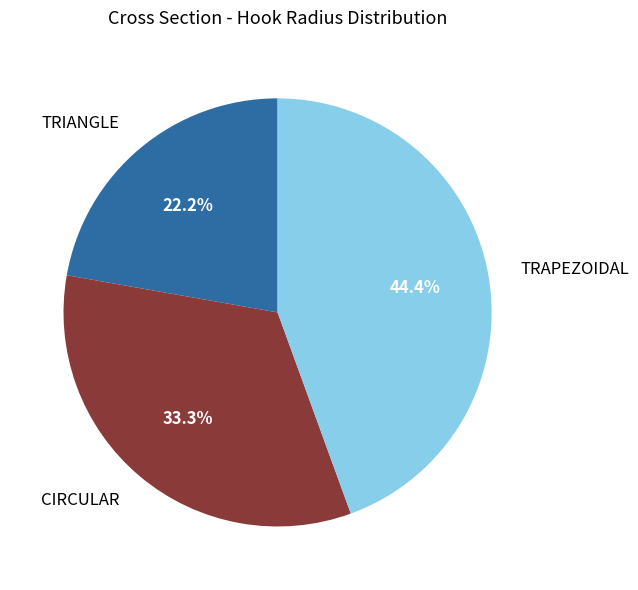

To the nearest percent, what portion does TRAPEZOIDAL represent?

44%